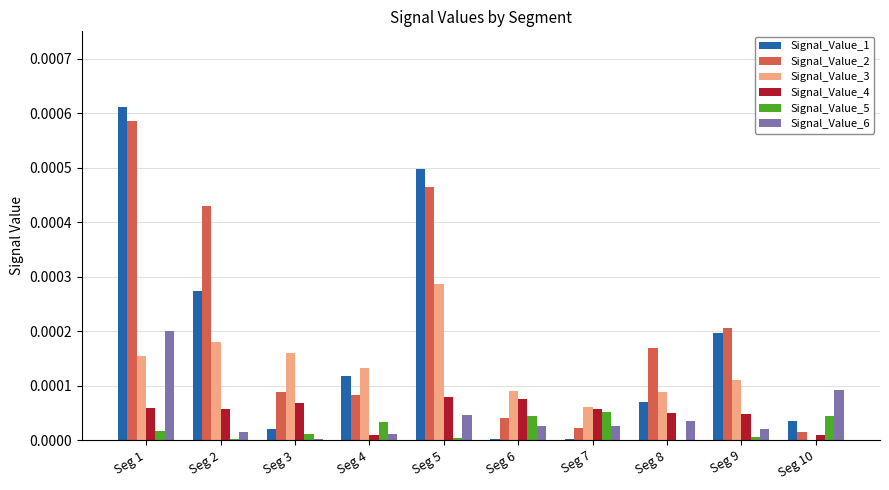

At which category is the sum across all series the highest?

Seg 1